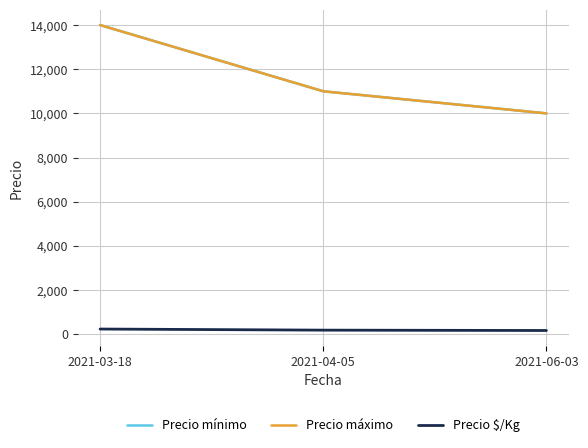

True or false: Precio $/Kg has a value of 112 at 2021-03-18.

False